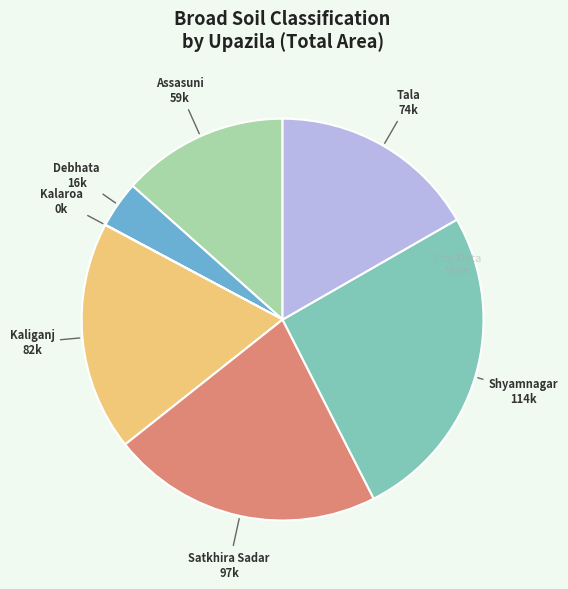

Is it true that Satkhira Sadar is 22% of the pie?

True